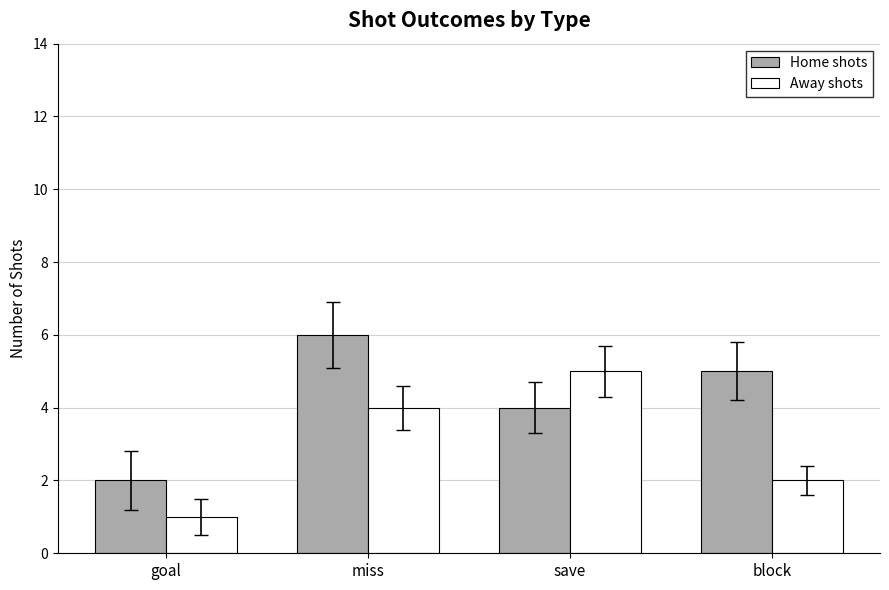

Is the value of Home shots at goal greater than the value of Away shots at save?

No